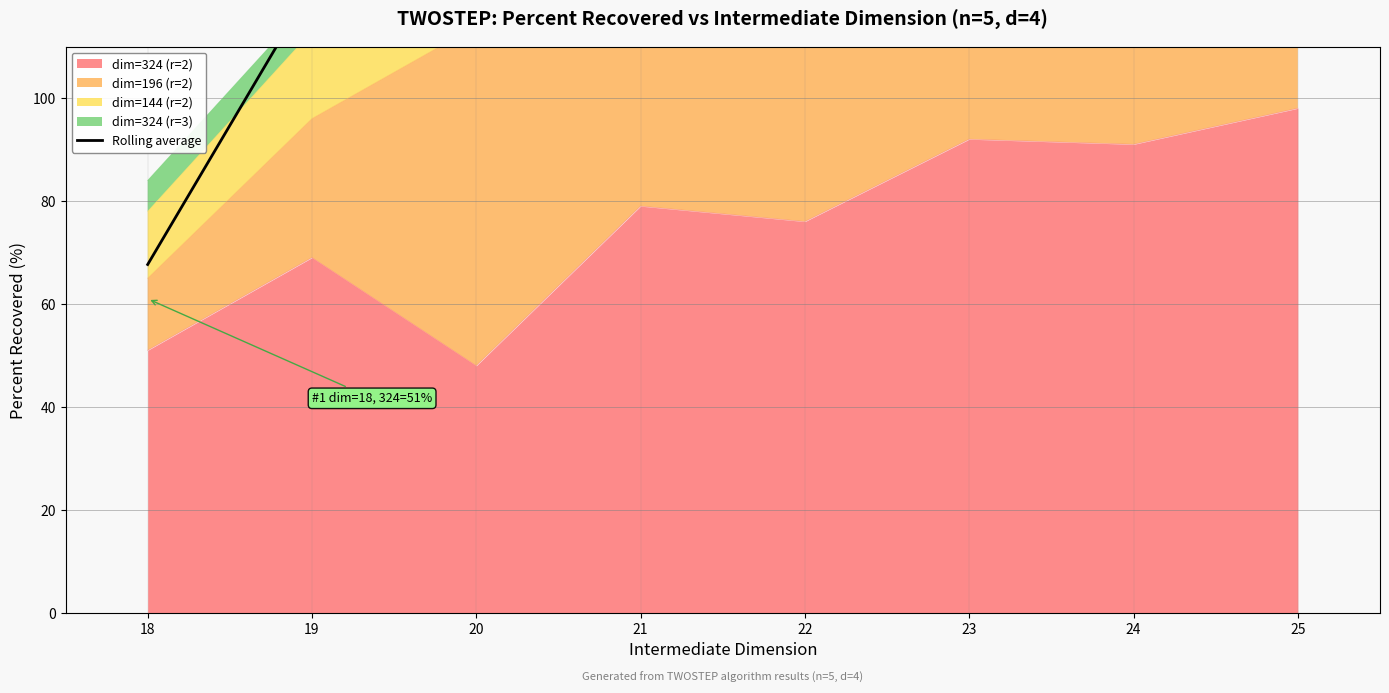

How many values exceed 170?

3